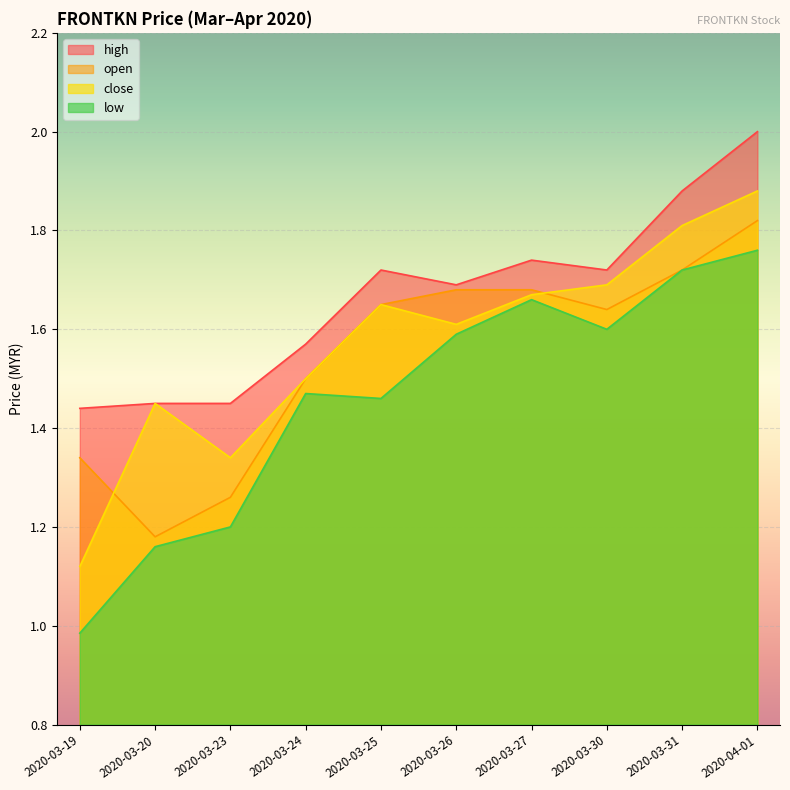

What is the spread (max minus min) of values at 2020-03-26?

0.1